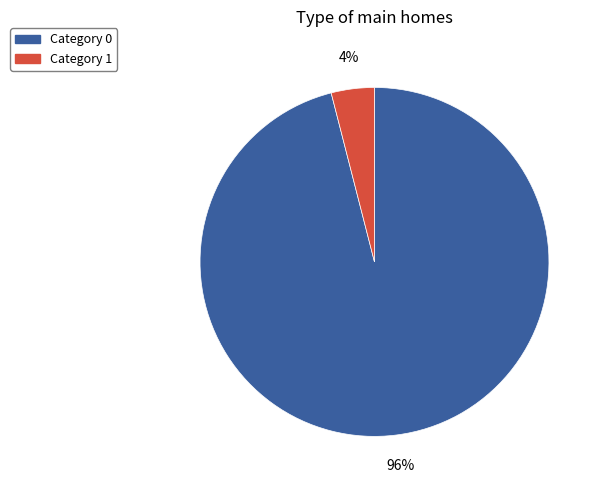

To the nearest percent, what is the difference between the largest and smallest slice percentages?

92%